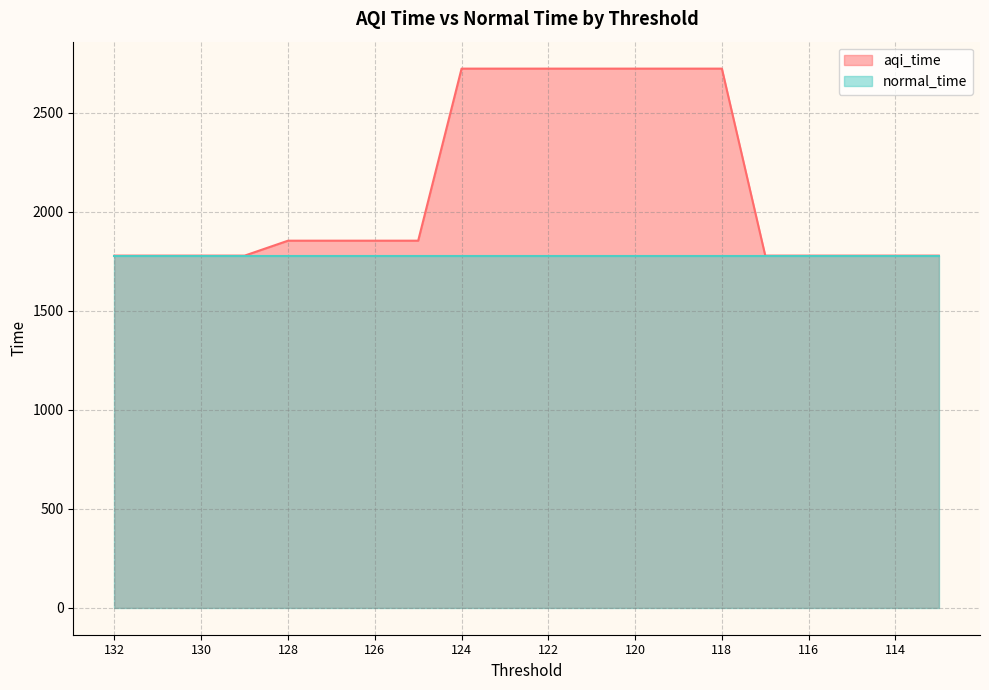

What is the minimum value shown in the chart?

1779.3